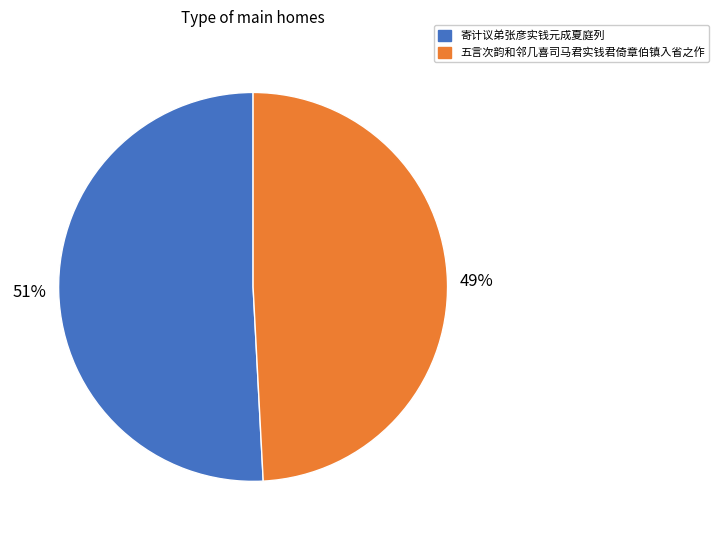

Between 五言次韵和邻几喜司马君实钱君倚章伯镇入省之作 and 寄计议弟张彦实钱元成夏庭列, which is larger?

寄计议弟张彦实钱元成夏庭列